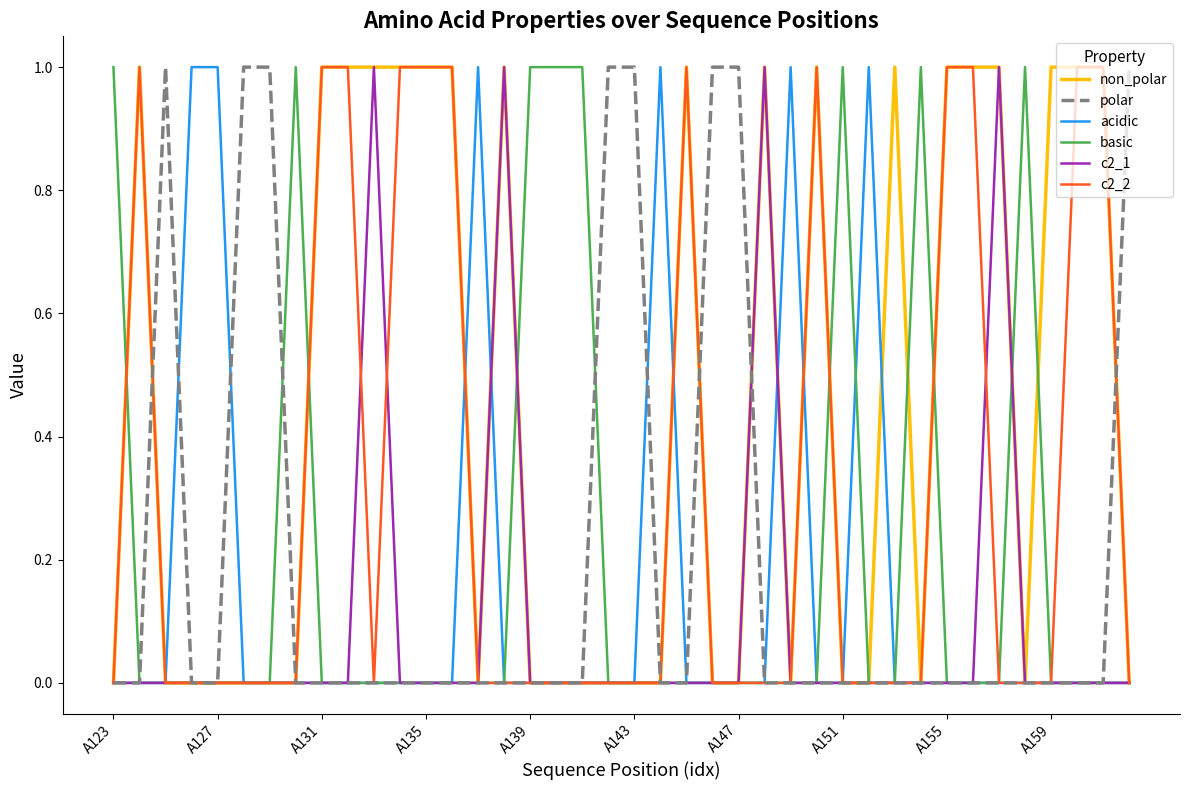

Which series has the largest total across all categories?

non_polar